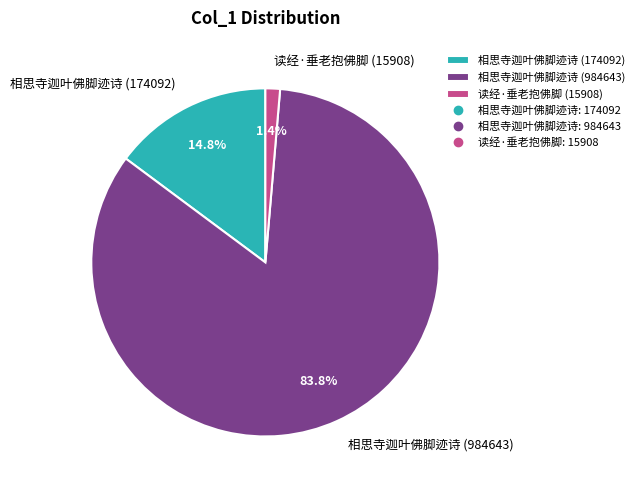

What is the largest slice in the pie chart?

相思寺迦叶佛脚迹诗 (984643)